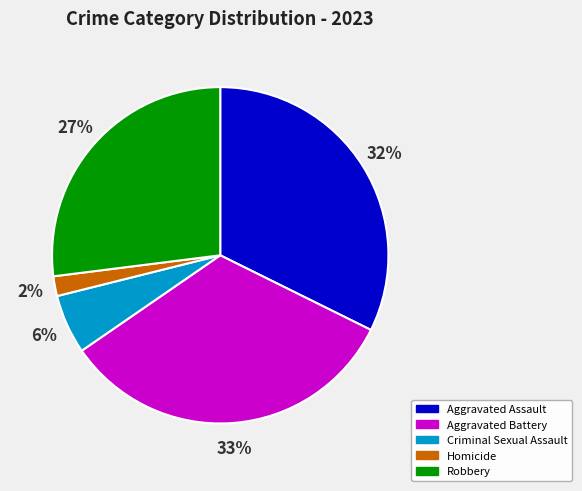

Is it true that Aggravated Assault is 43% of the pie?

False